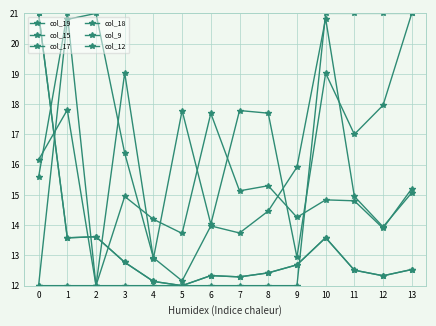

True or false: col_18 has a value of 13.9 at 12.

True